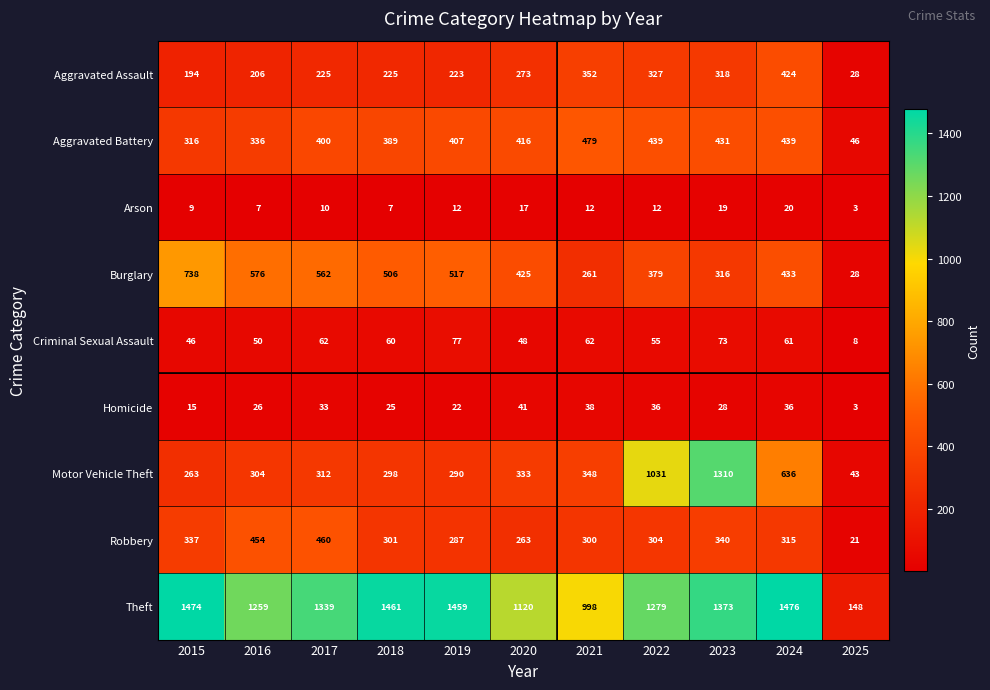

What is the smallest value displayed?

3